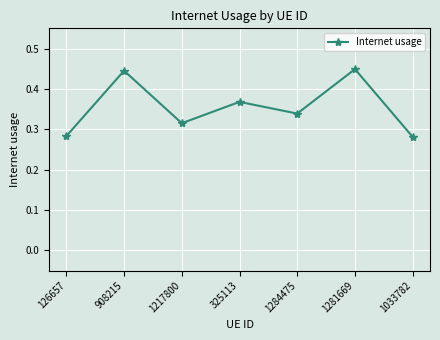

What is the label of the 2nd point from the left?

908215